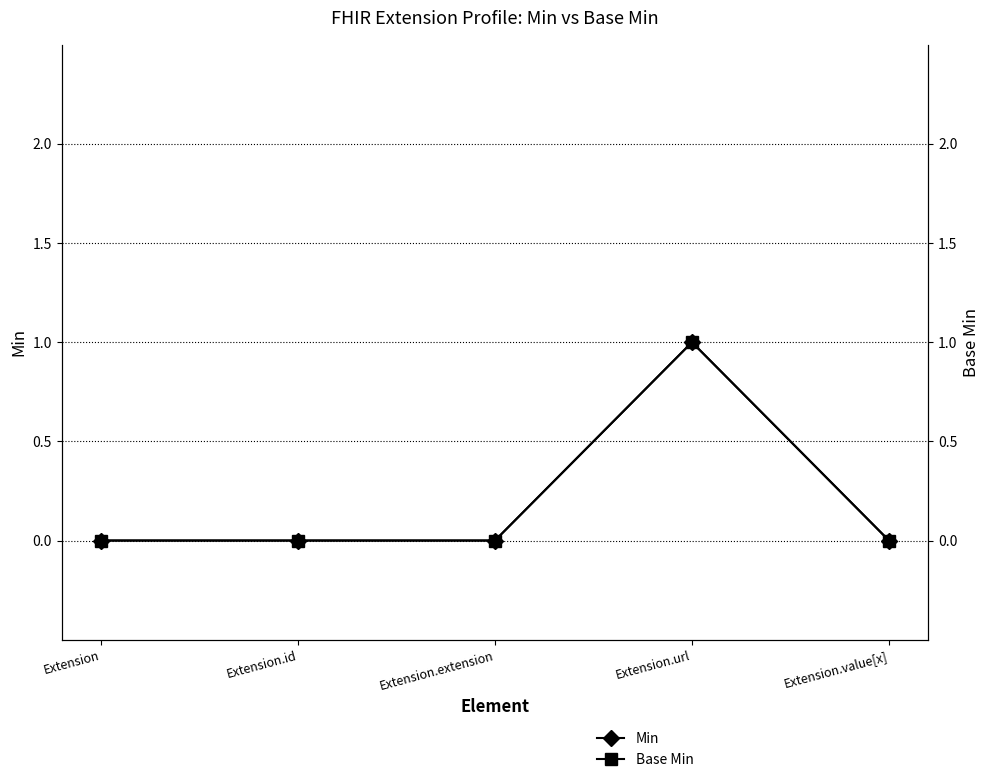

True or false: Min and Base Min cross at least once.

False